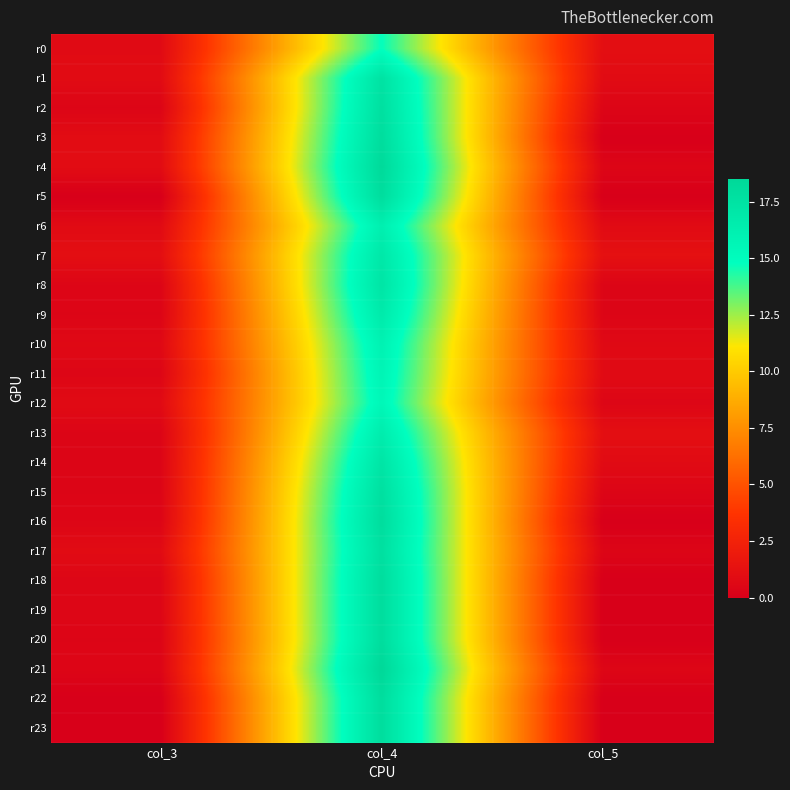

What is the spread (max minus min) of values at col_3?

1.1